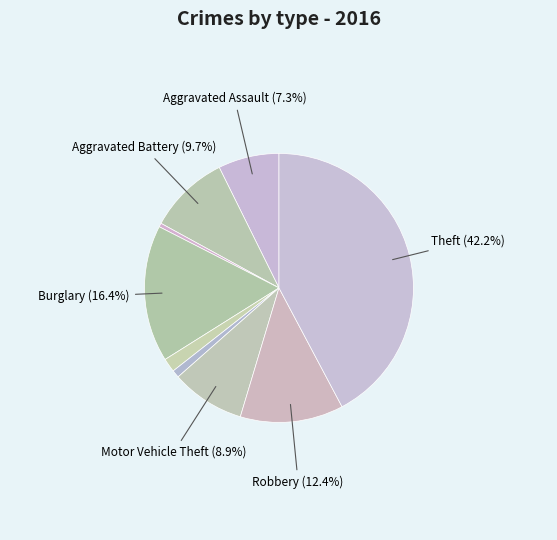

Rank the categories by value from highest to lowest.

Theft, Burglary, Robbery, Aggravated Battery, Motor Vehicle Theft, Aggravated Assault, Criminal Sexual Assault, Homicide, Arson